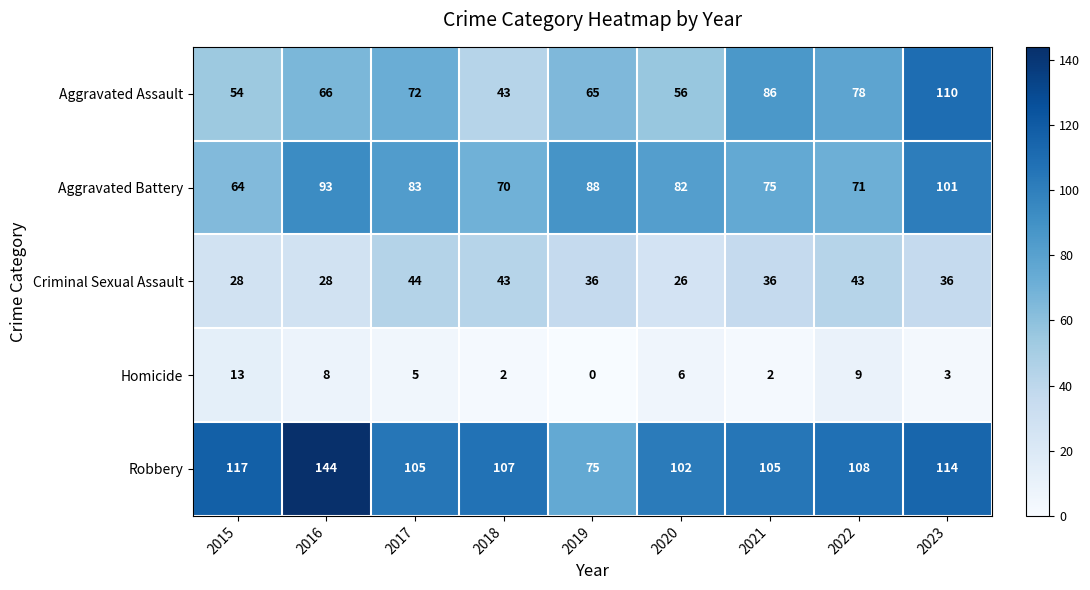

Which series changed the most between 2020 and 2021?

Aggravated Assault